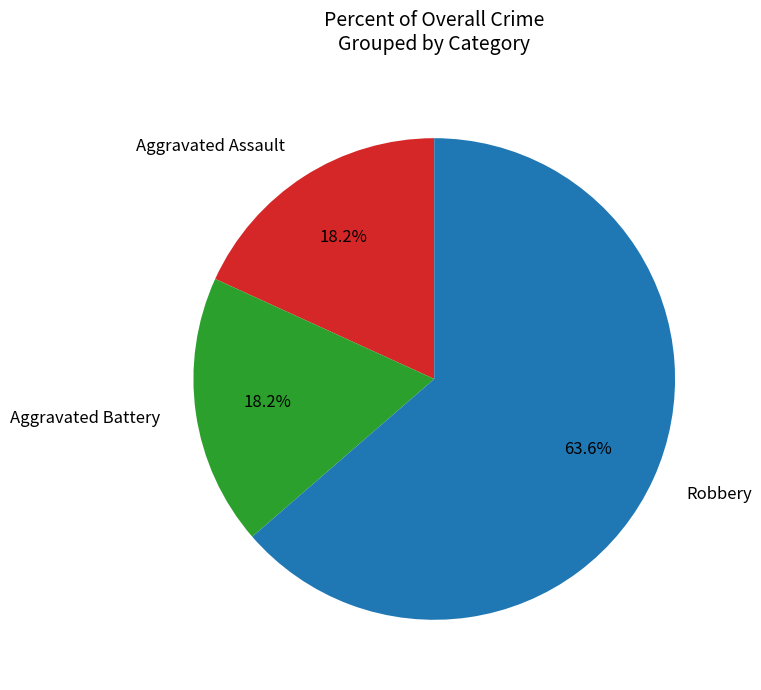

Which has a higher value, Aggravated Assault or Robbery?

Robbery